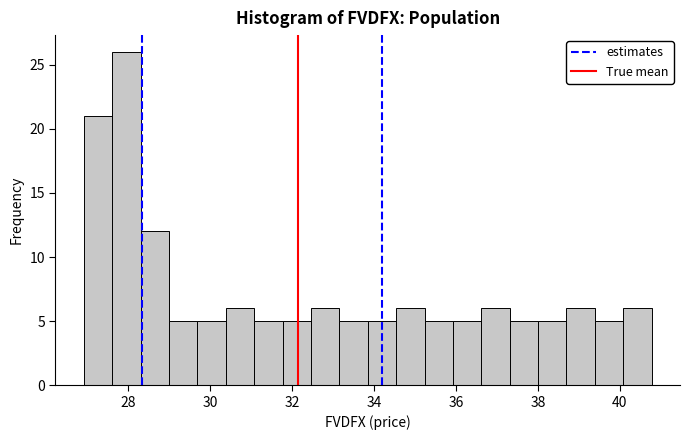

Around what value on the x-axis is the tallest bar? Give the approximate position of its centre, as read against the axis.

28.0